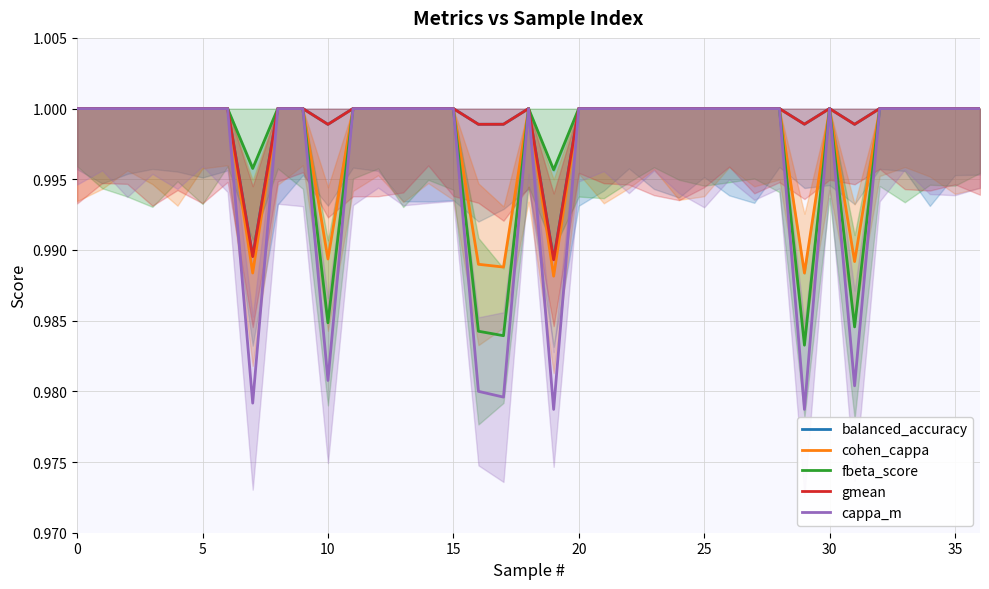

The value of fbeta_score at 15 is 1.0. True or false?

True